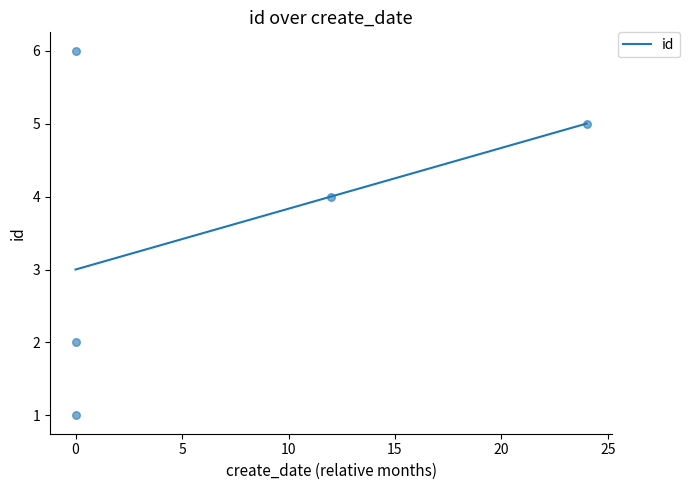

Which has a higher value, 2007-10-12 or 2005-10-12?

2007-10-12